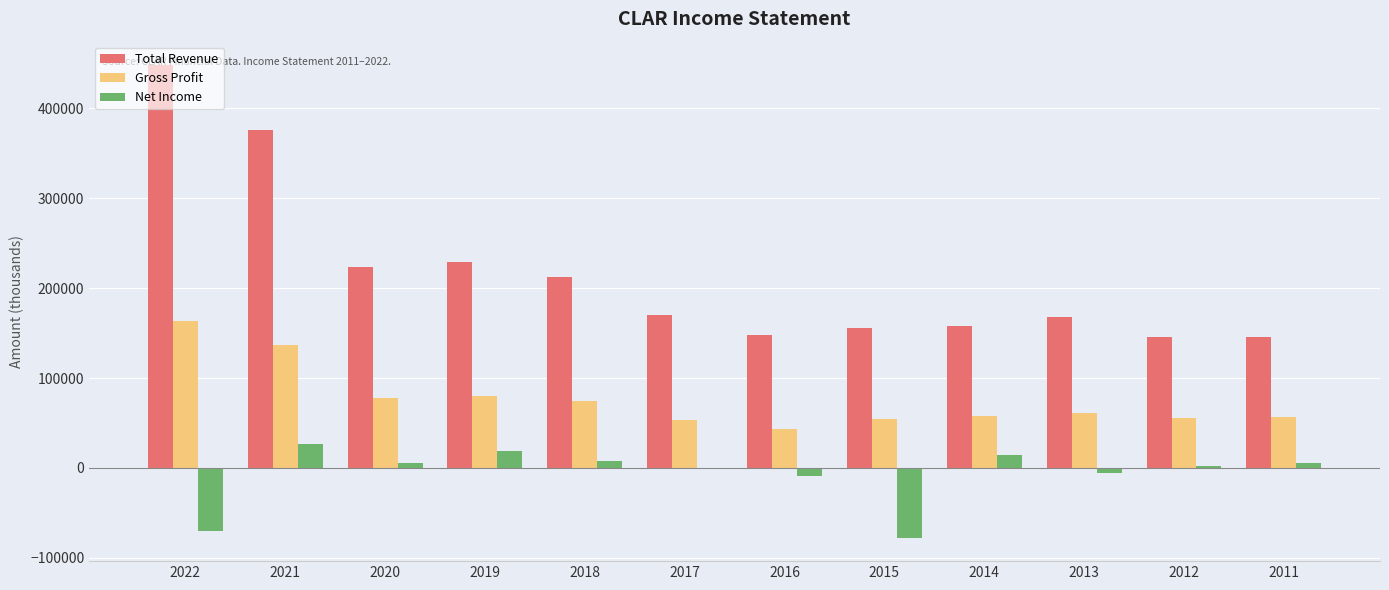

Which series has the largest total across all categories?

Total Revenue